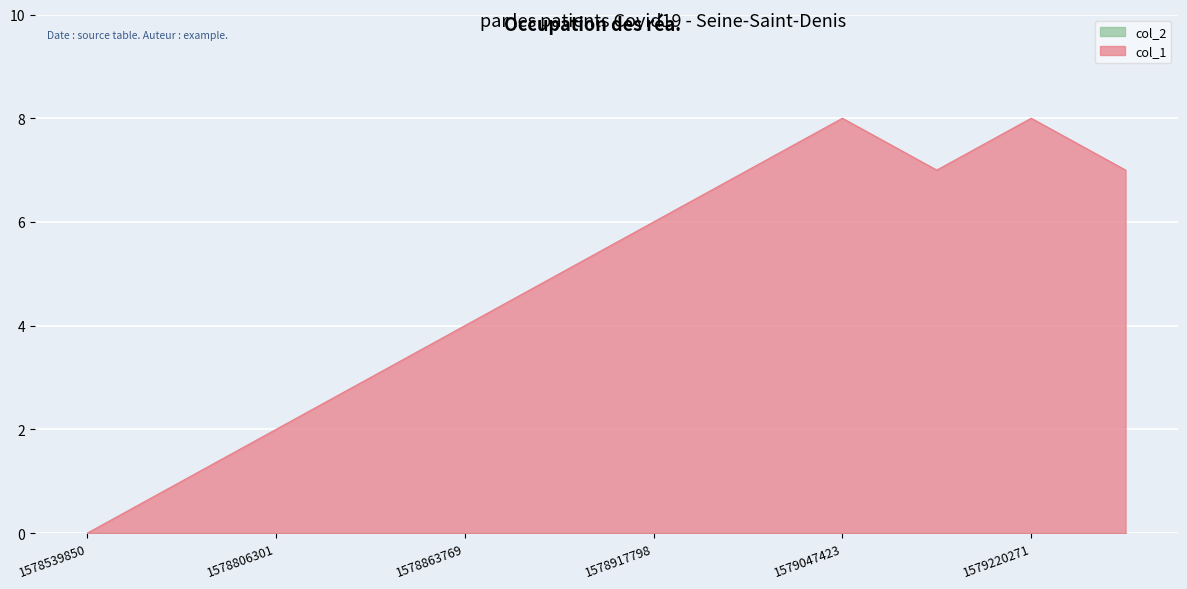

How many interior local valleys (lower than both neighbors) does the data have?

1